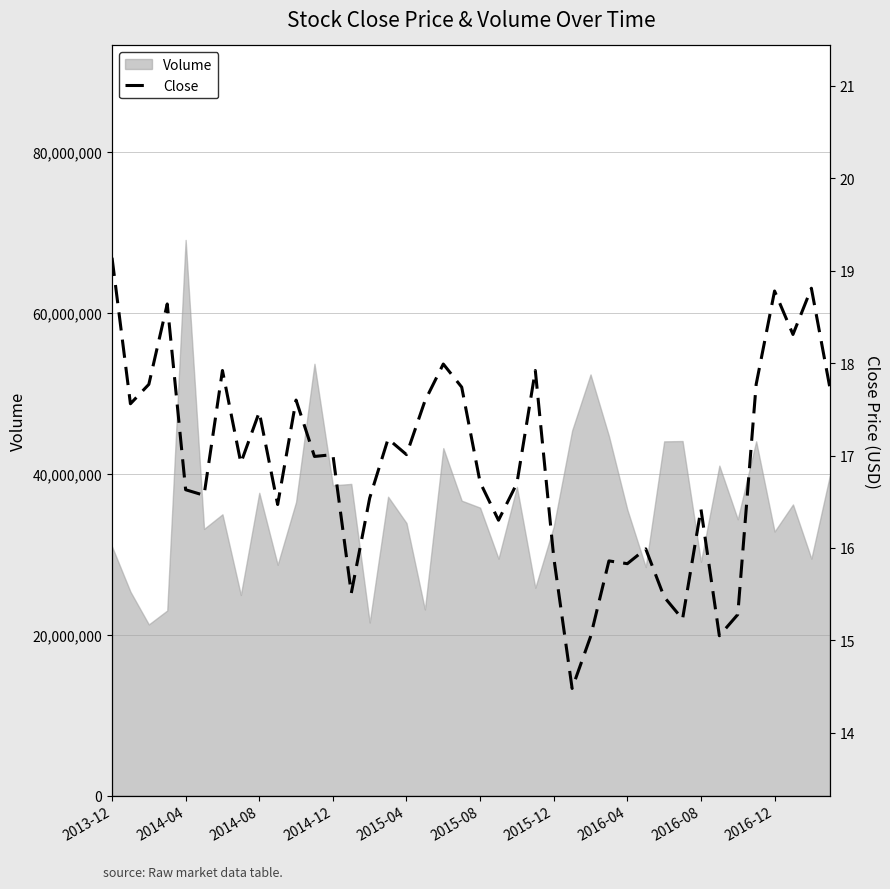

Which has a higher value, 14 or 23?

23